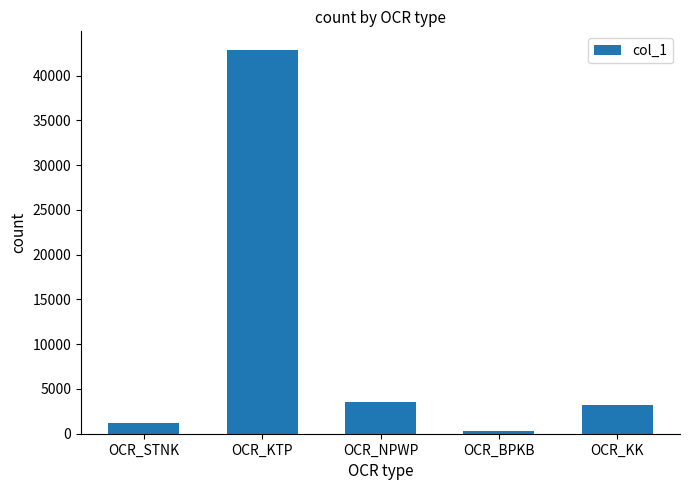

The chart shows a value of 9964 at OCR_KTP. True or false?

False